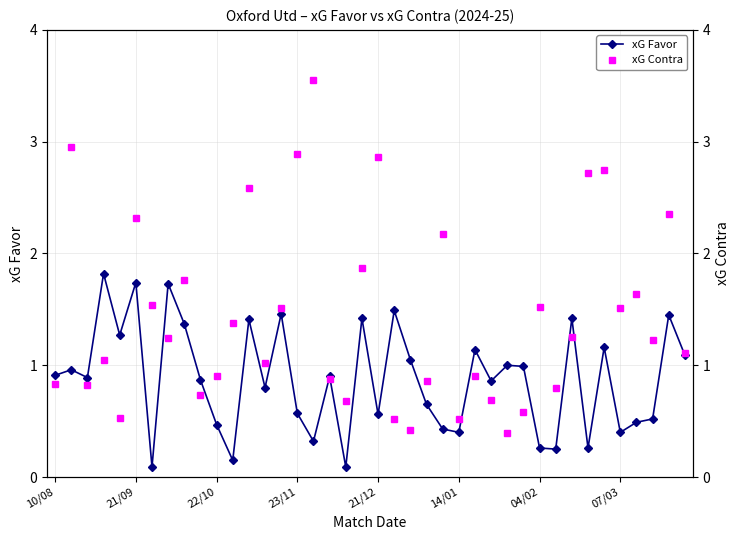

Which series has the widest spread of values?

xG Contra